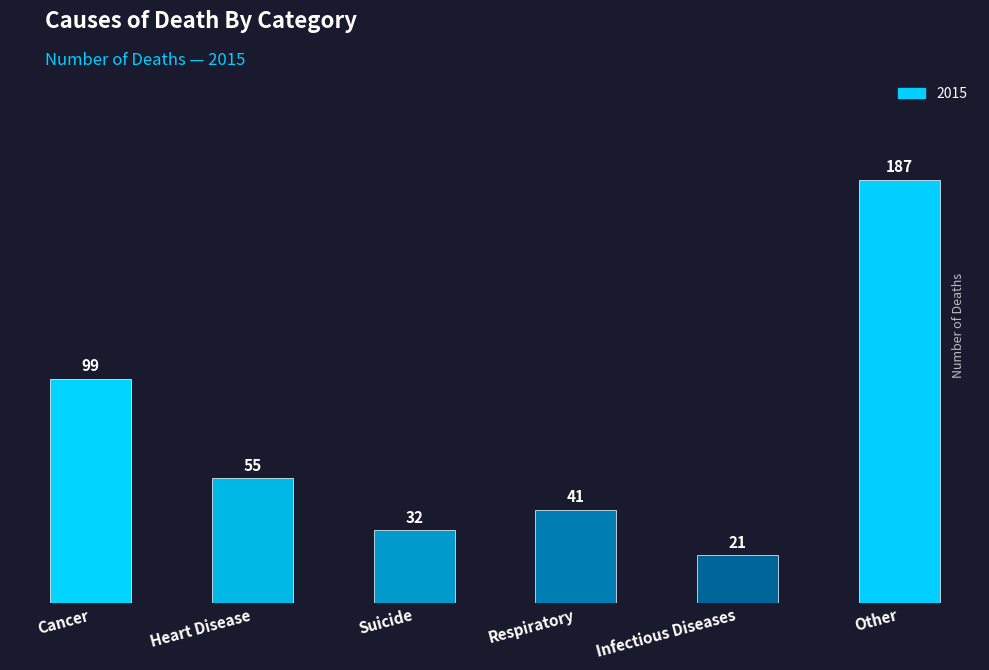

Rank the categories by value from lowest to highest.

Infectious Diseases, Suicide, Respiratory, Heart Disease, Cancer, Other